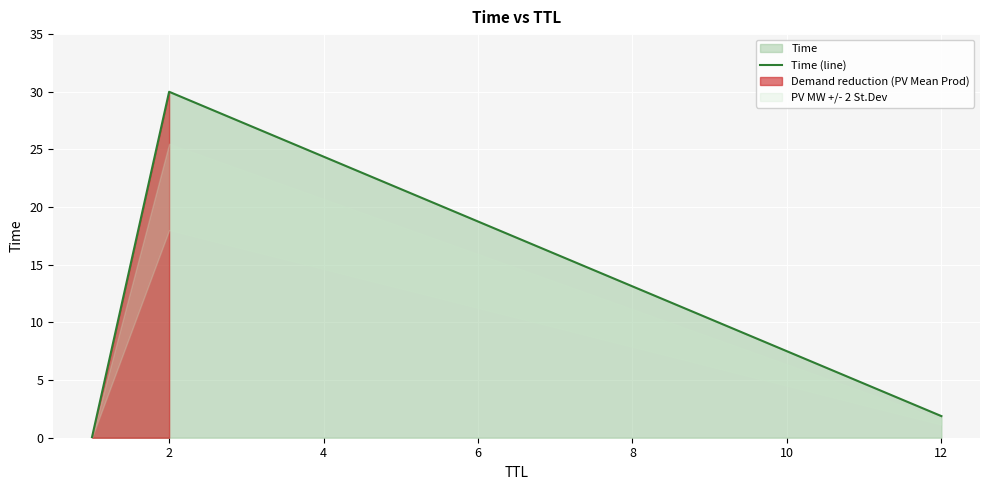

What is the average value?

10.6